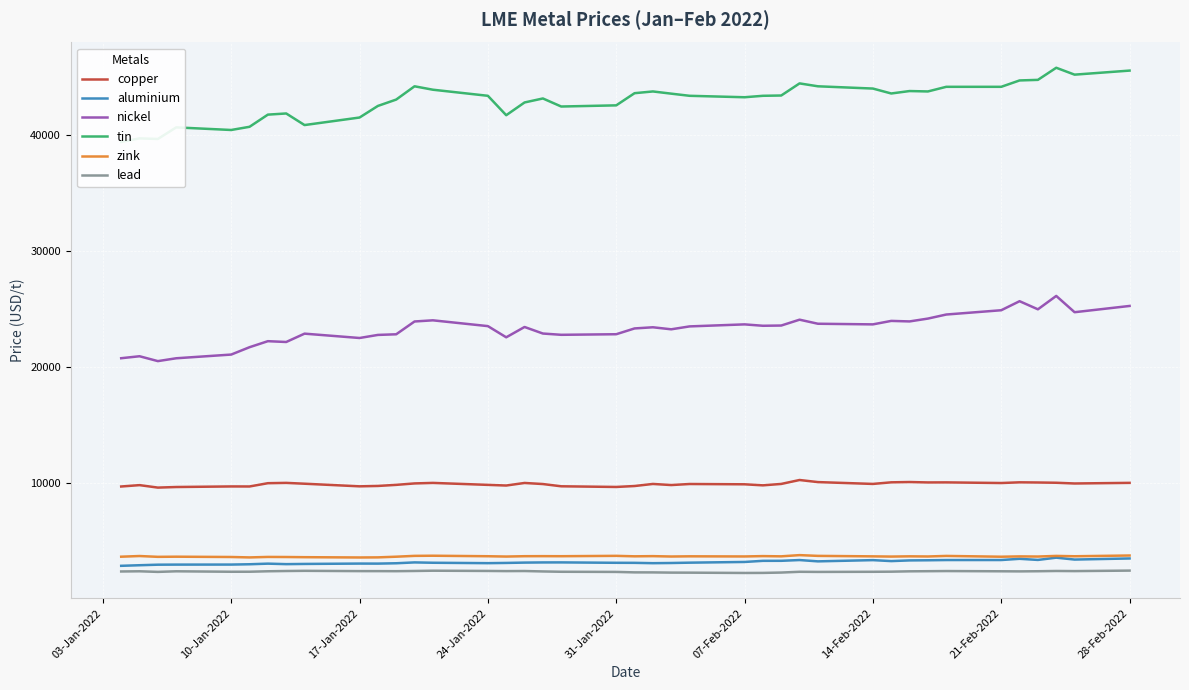

What is the maximum value for copper?

10220.5